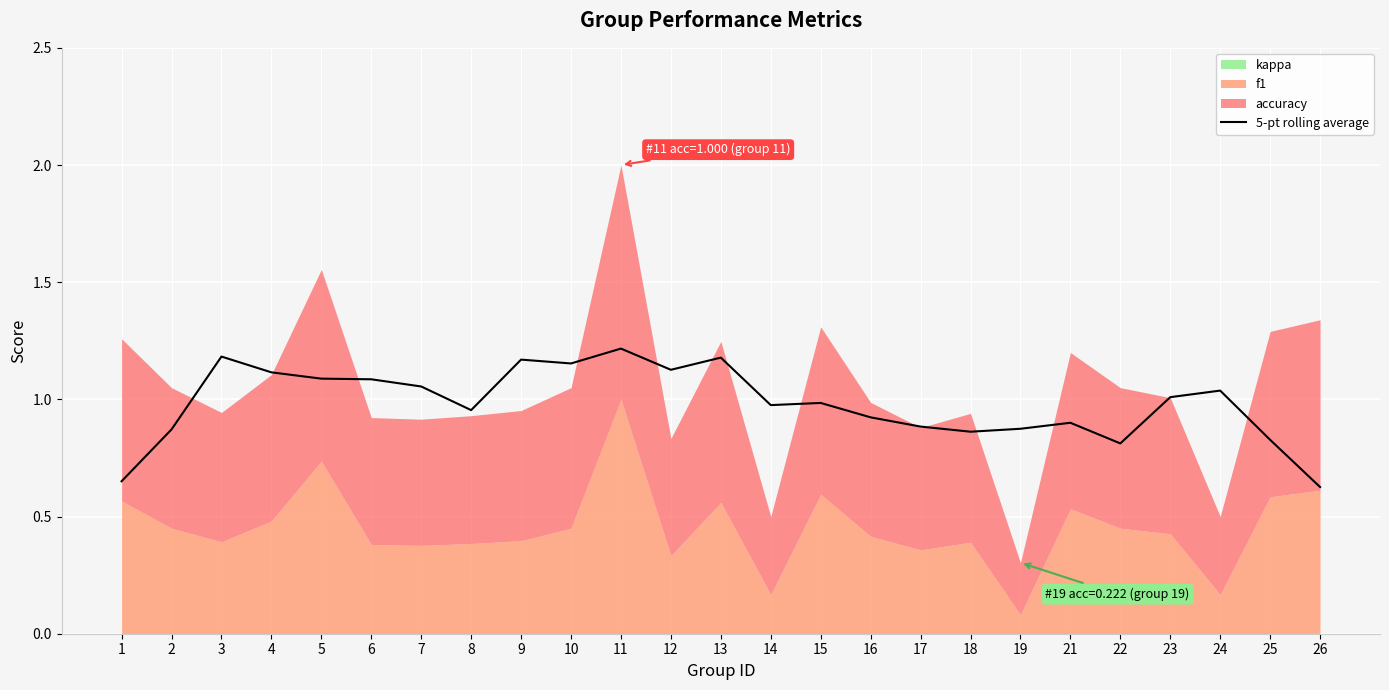

The value of 5-pt rolling average at 14 is 0.7. True or false?

False